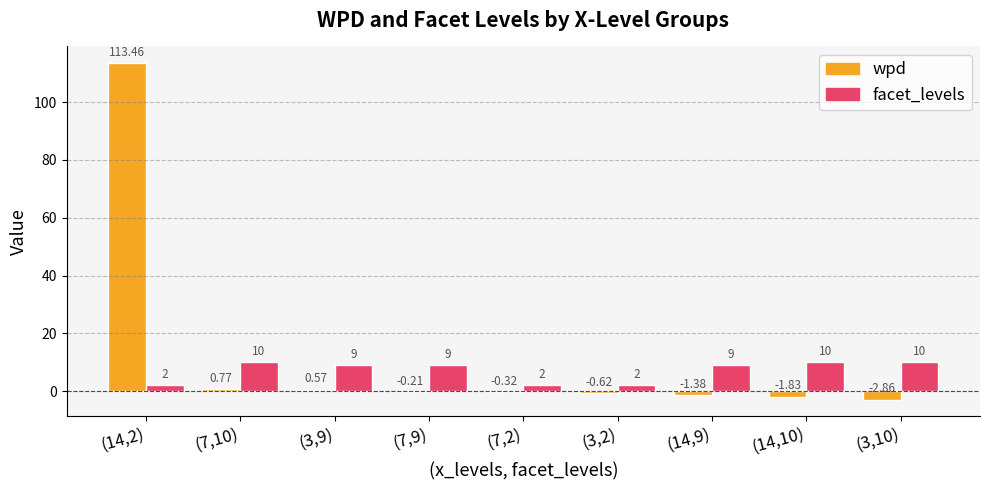

How many groups of bars are there?

9